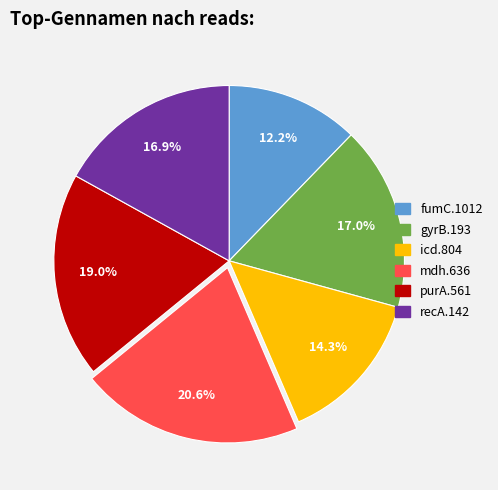

Which has a higher value, purA.561 or mdh.636?

mdh.636